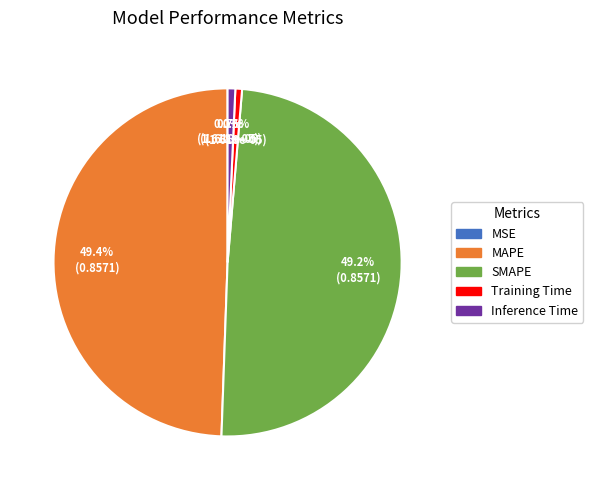

Does MAPE account for over 50% of the chart?

No